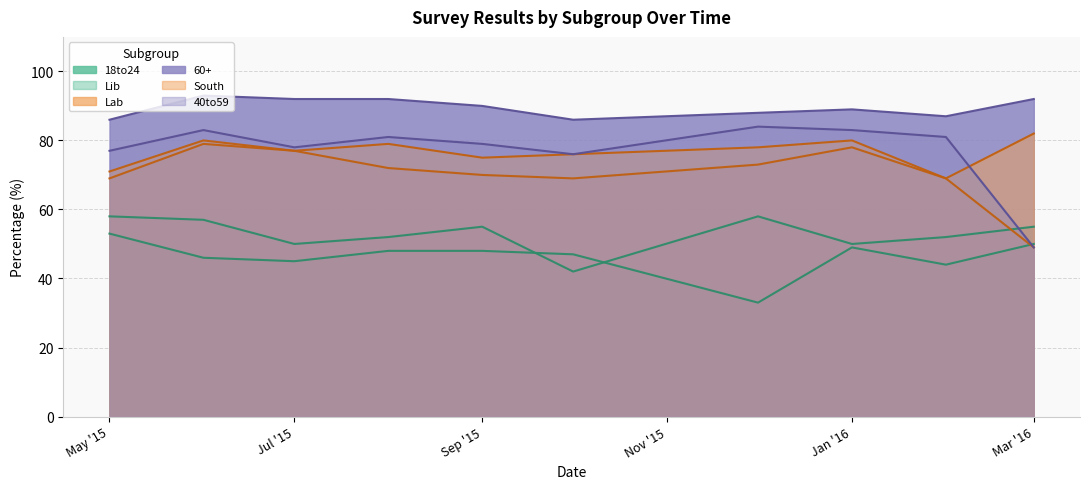

What is the approximate value of 40to59 at Jan '16, to the nearest 5?

85